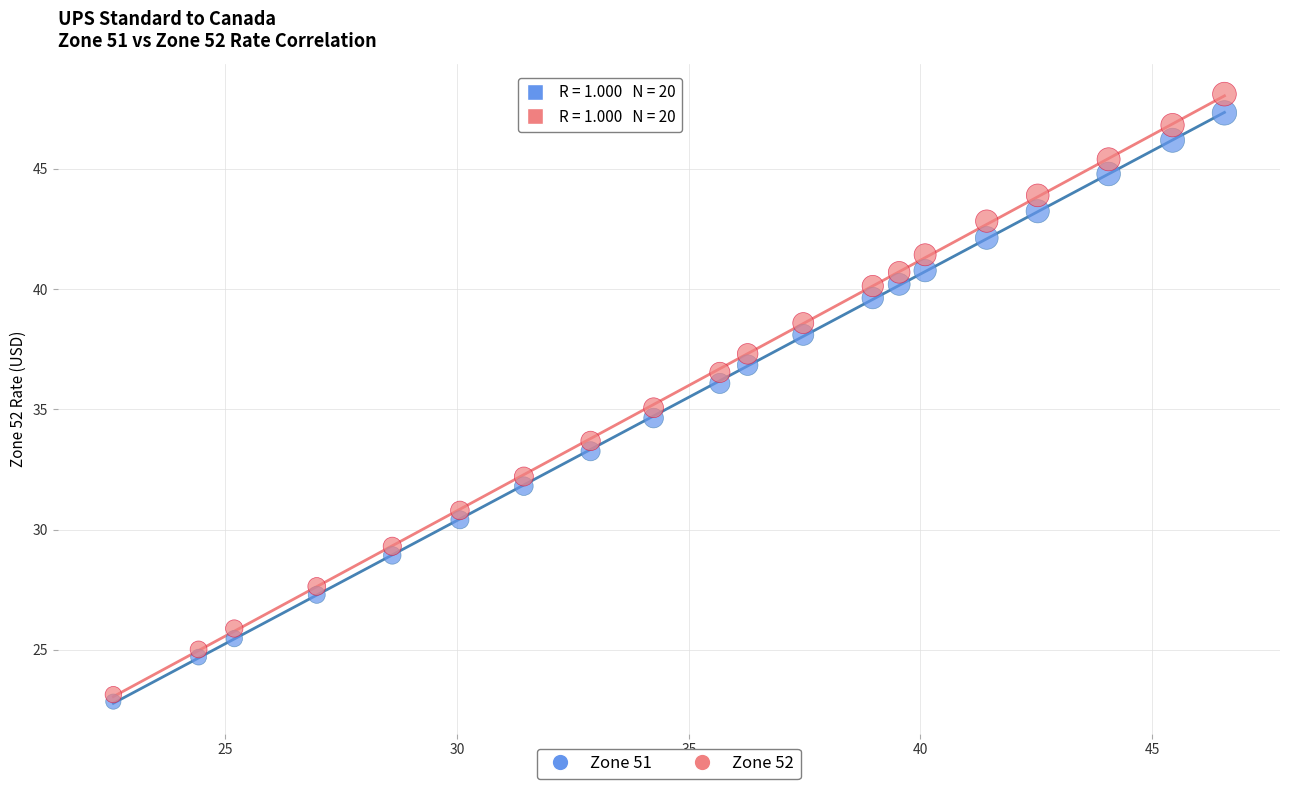

Which series has the widest spread of Y values?

Zone 52